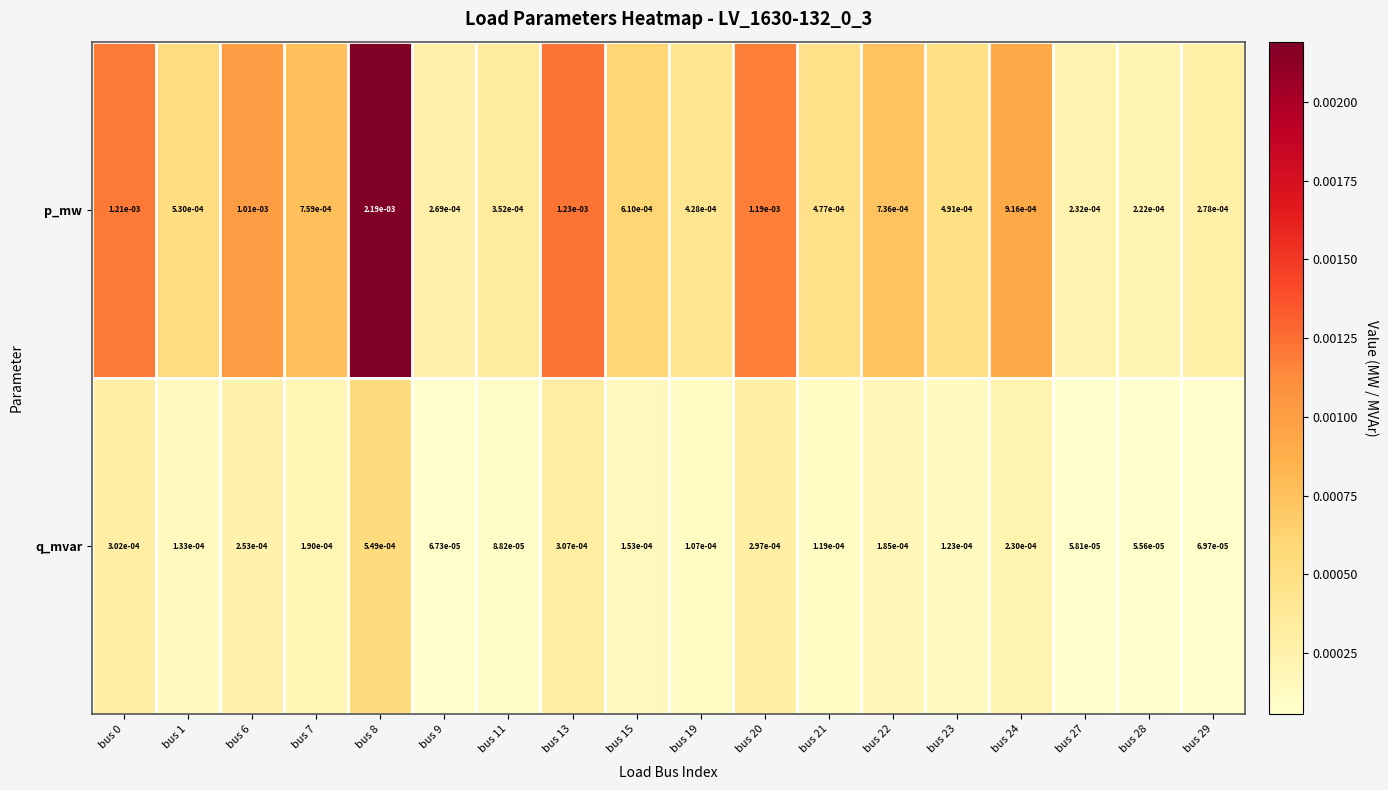

At how many categories does at least one series exceed 0?

18